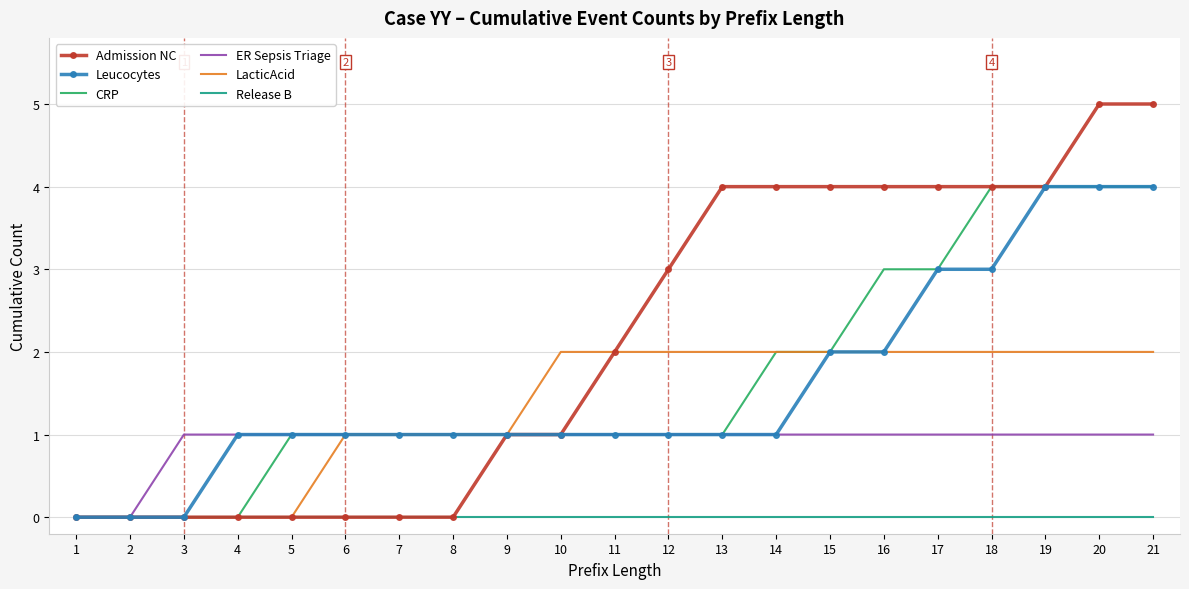

Reading right to left, what are all the values shown in this chart?

Admission NC: 5	5	4	4	4	4	4	4	4	3	2	1	1	0	0	0	0	0	0	0	0
Leucocytes: 4	4	4	3	3	2	2	1	1	1	1	1	1	1	1	1	1	1	0	0	0
CRP: 4	4	4	4	3	3	2	2	1	1	1	1	1	1	1	1	1	0	0	0	0
ER Sepsis Triage: 1	1	1	1	1	1	1	1	1	1	1	1	1	1	1	1	1	1	1	0	0
LacticAcid: 2	2	2	2	2	2	2	2	2	2	2	2	1	1	1	1	0	0	0	0	0
Release B: 0	0	0	0	0	0	0	0	0	0	0	0	0	0	0	0	0	0	0	0	0